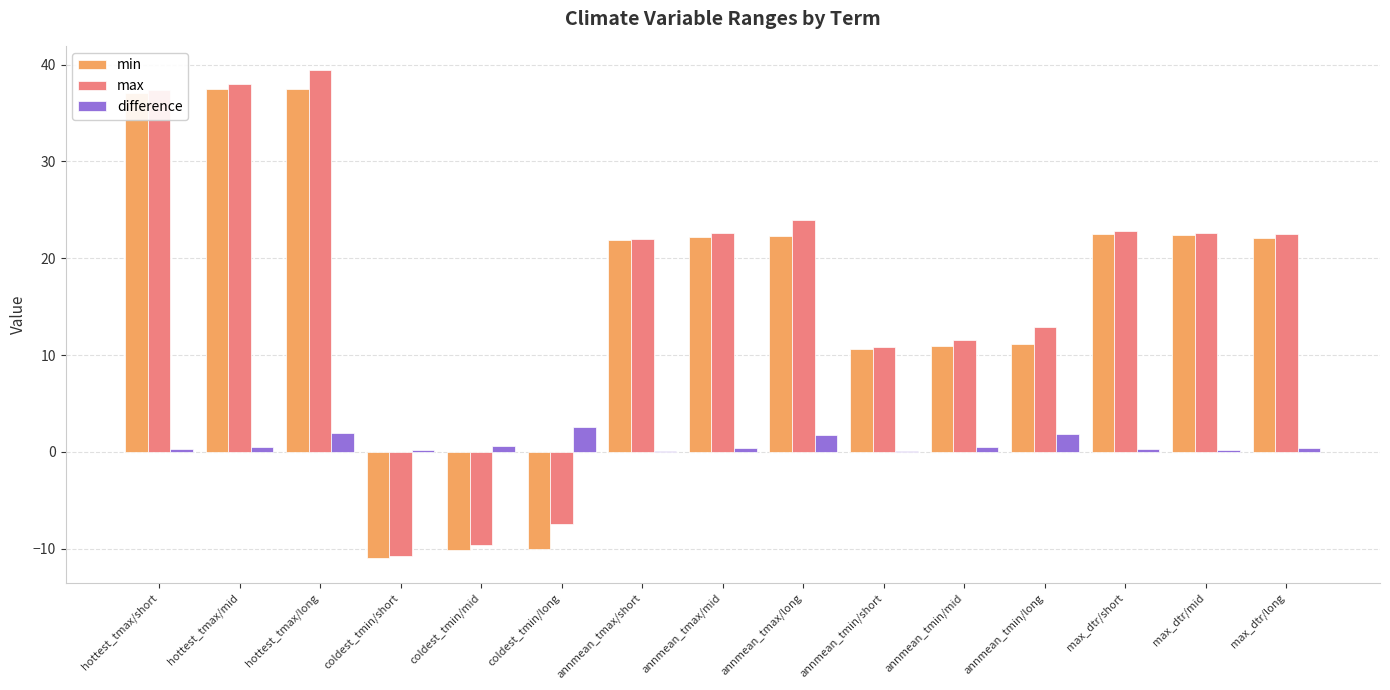

The max series shows 15.1 at max_dtr/mid. True or false?

False